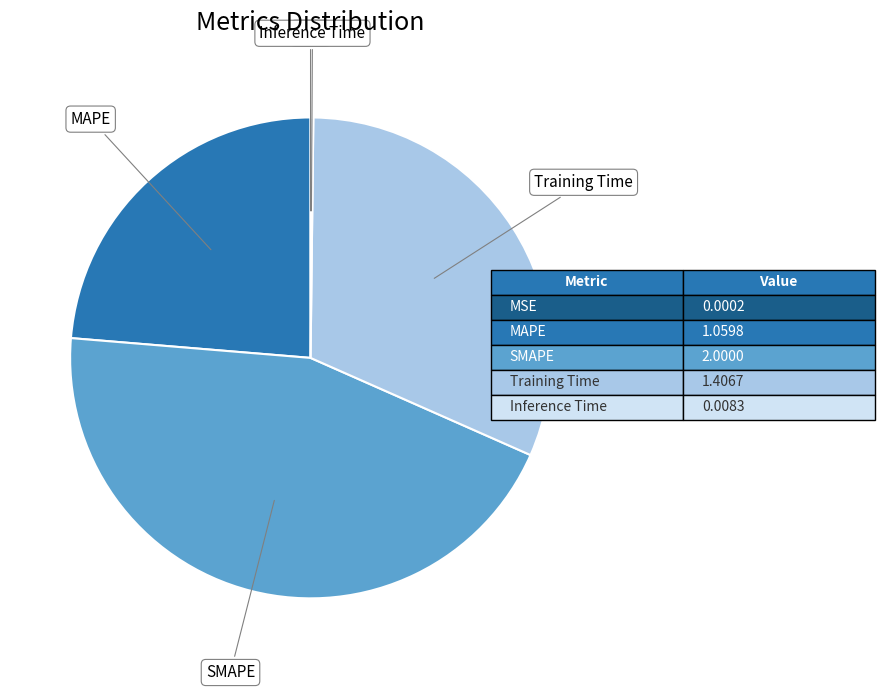

Is there any slice that represents more than half of the pie?

No